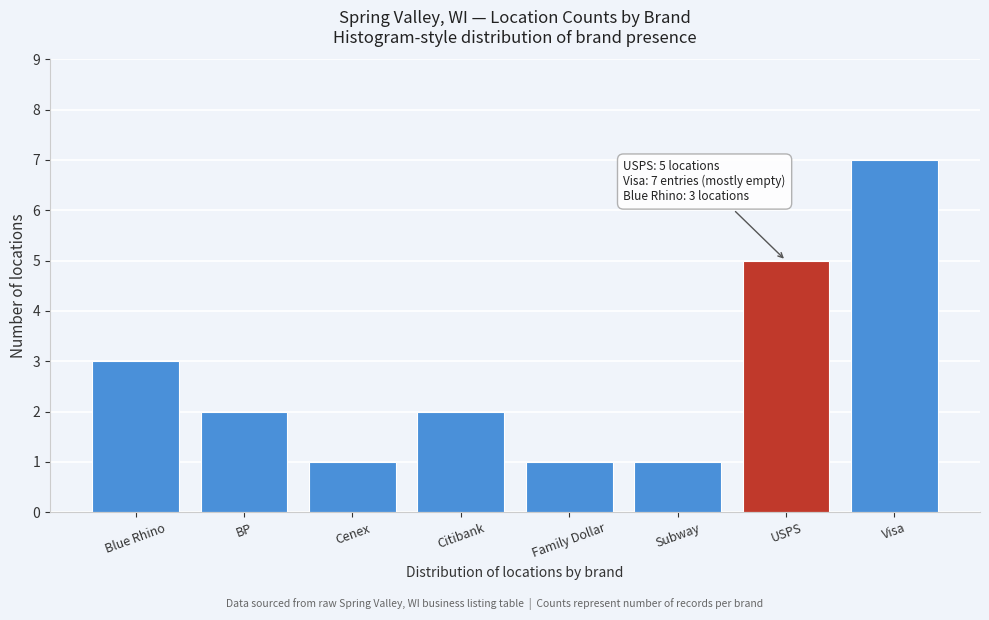

Reading left to right, transcribe all the data shown in this chart.

3	2	1	2	1	1	5	7